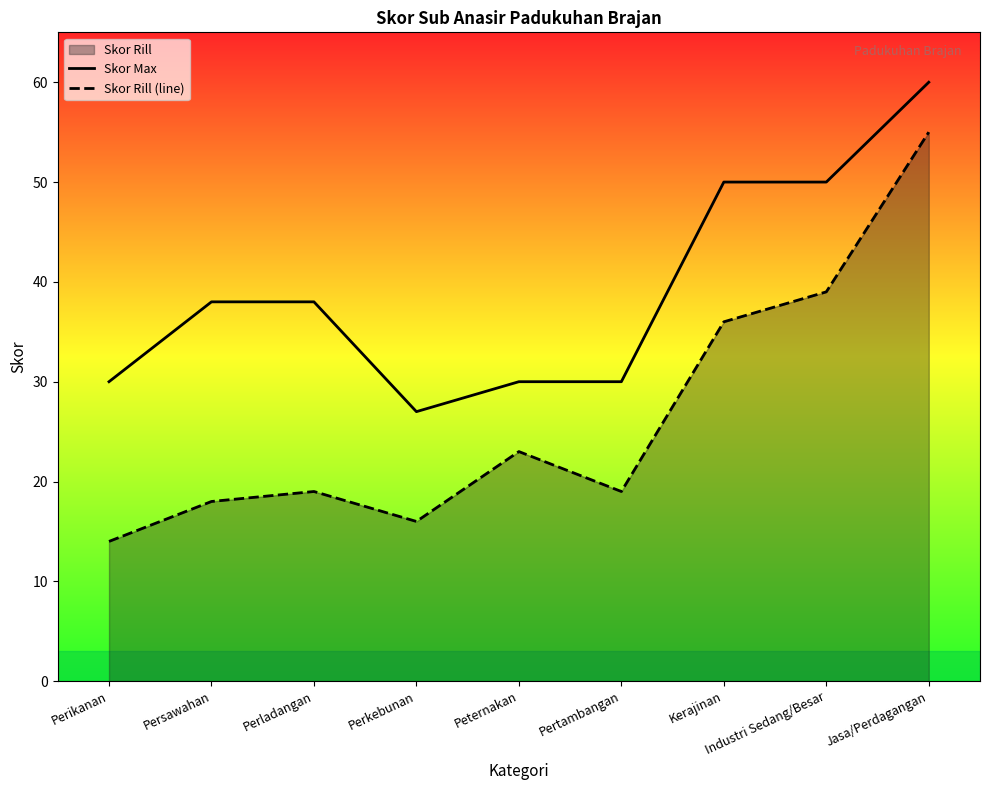

What is the difference between the highest and lowest values at Pertambangan?

11